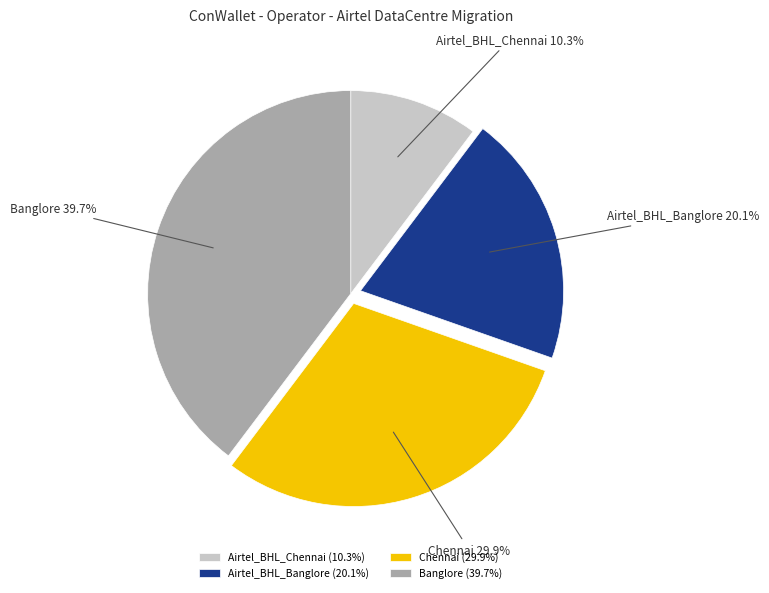

Is there any slice that represents more than half of the pie?

No